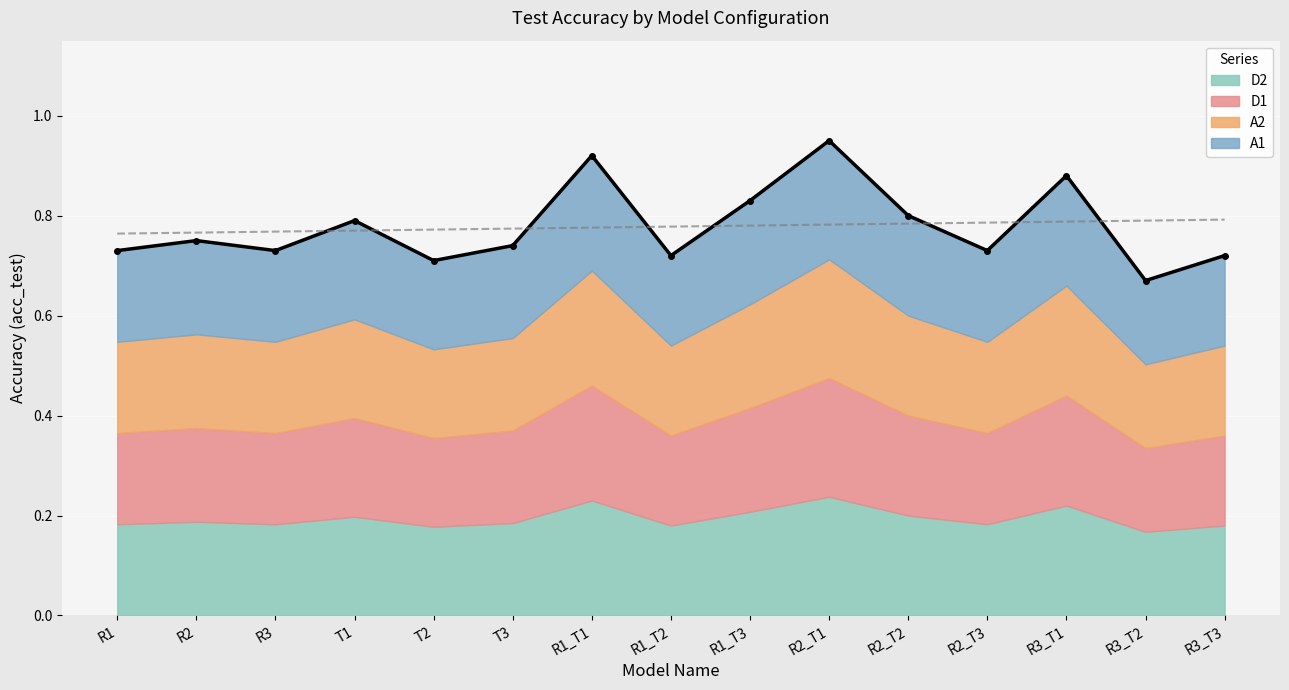

The value of T-group at R3 is 0.7. True or false?

True